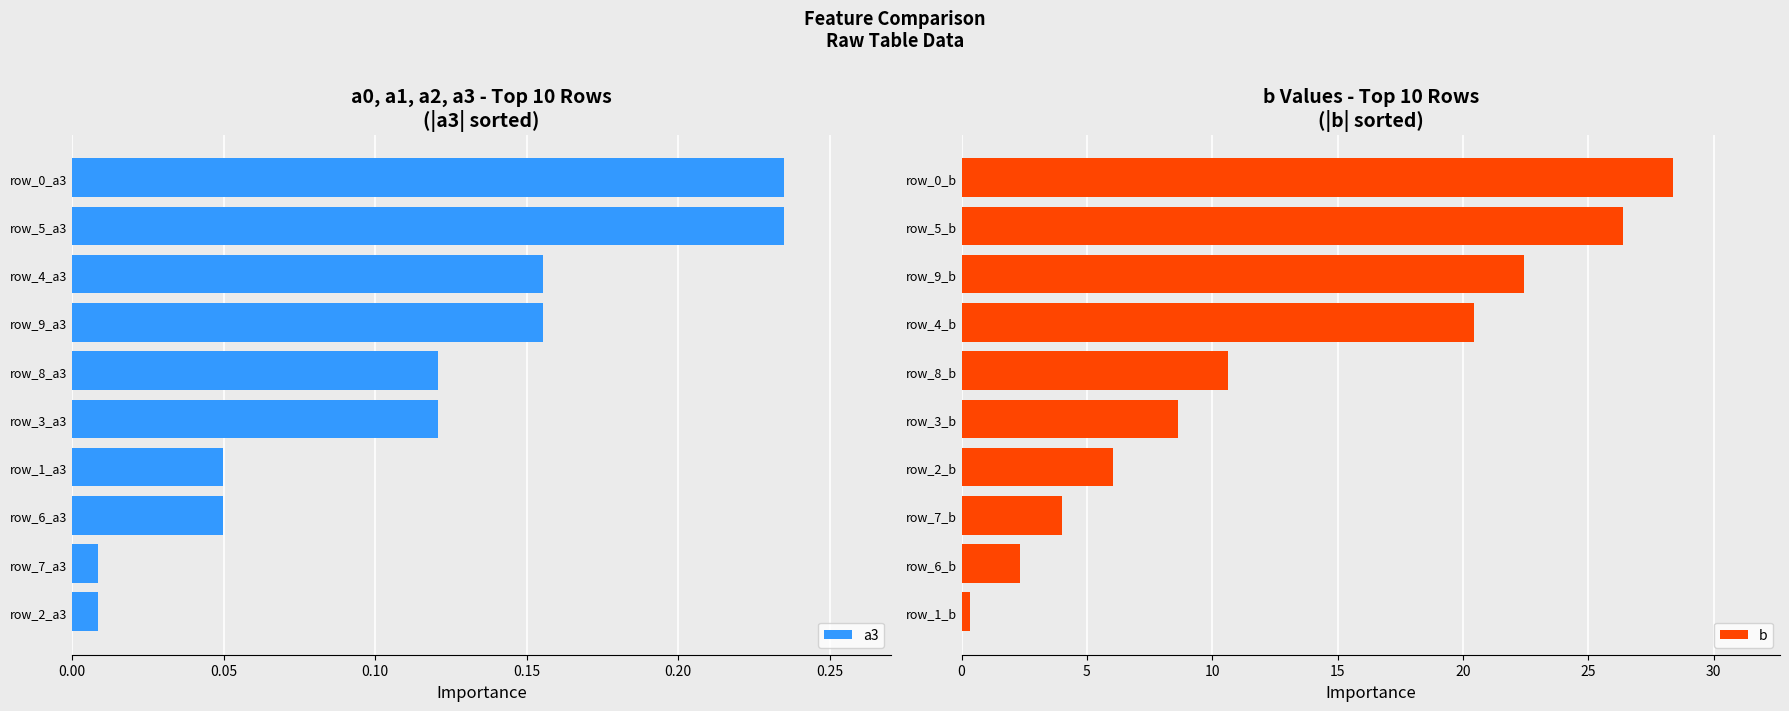

Count the number of data series in this chart.

2